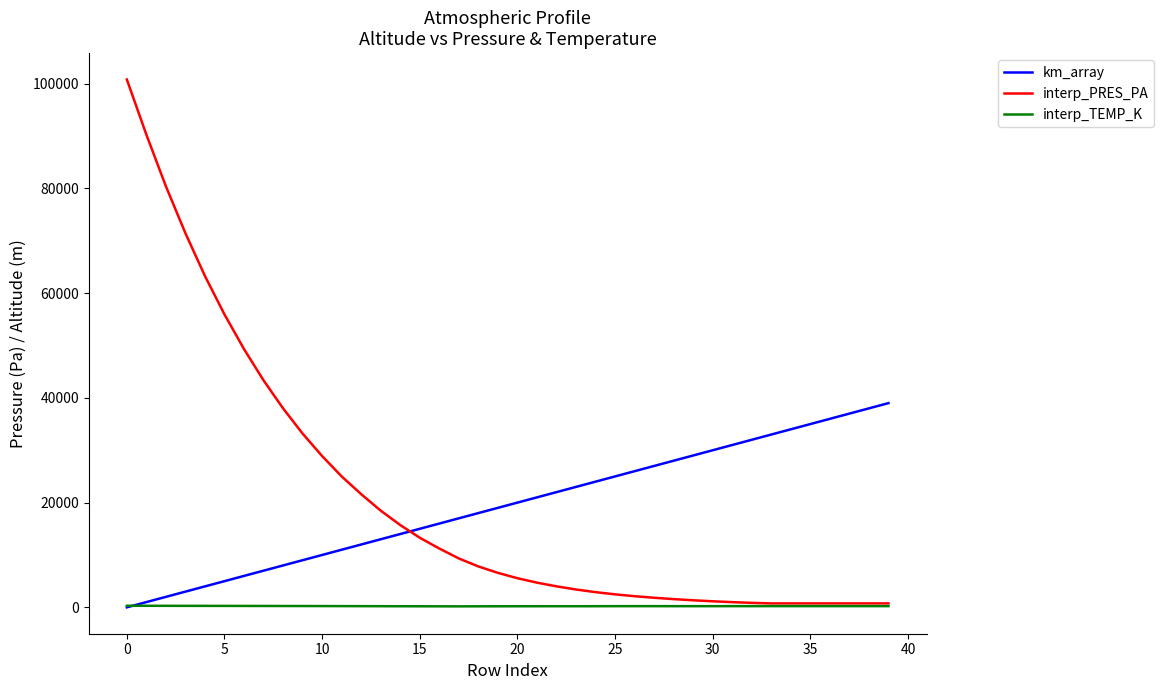

What is the greatest value displayed?

100800.0